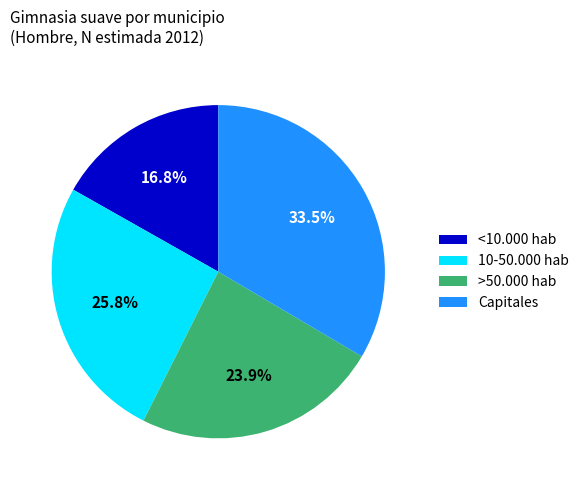

Rank the categories by value from highest to lowest.

Capitales, 10-50.000 hab, >50.000 hab, <10.000 hab